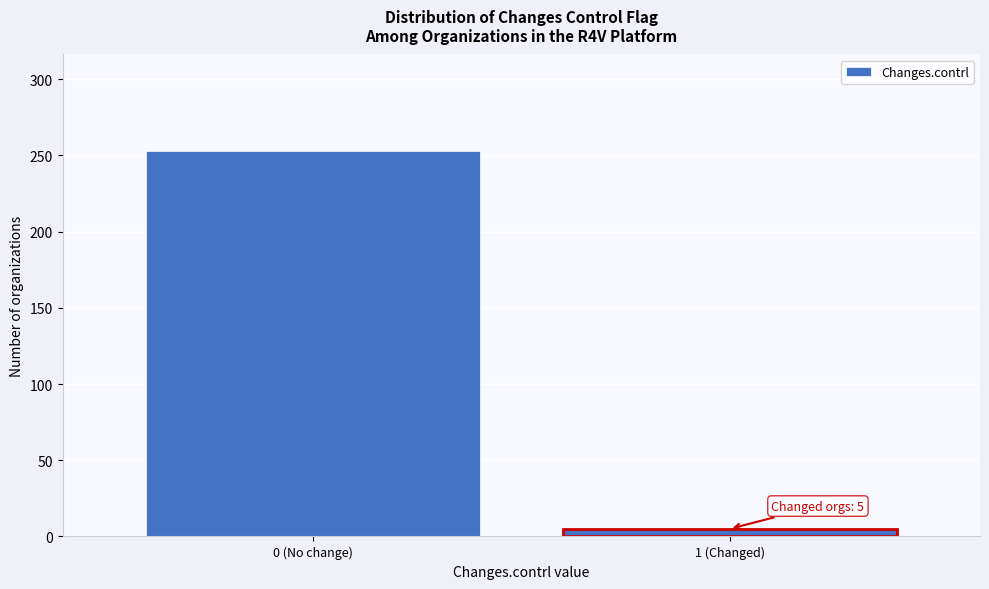

Reading left to right, transcribe all the data shown in this chart.

0 (No change)=253	1 (Changed)=5